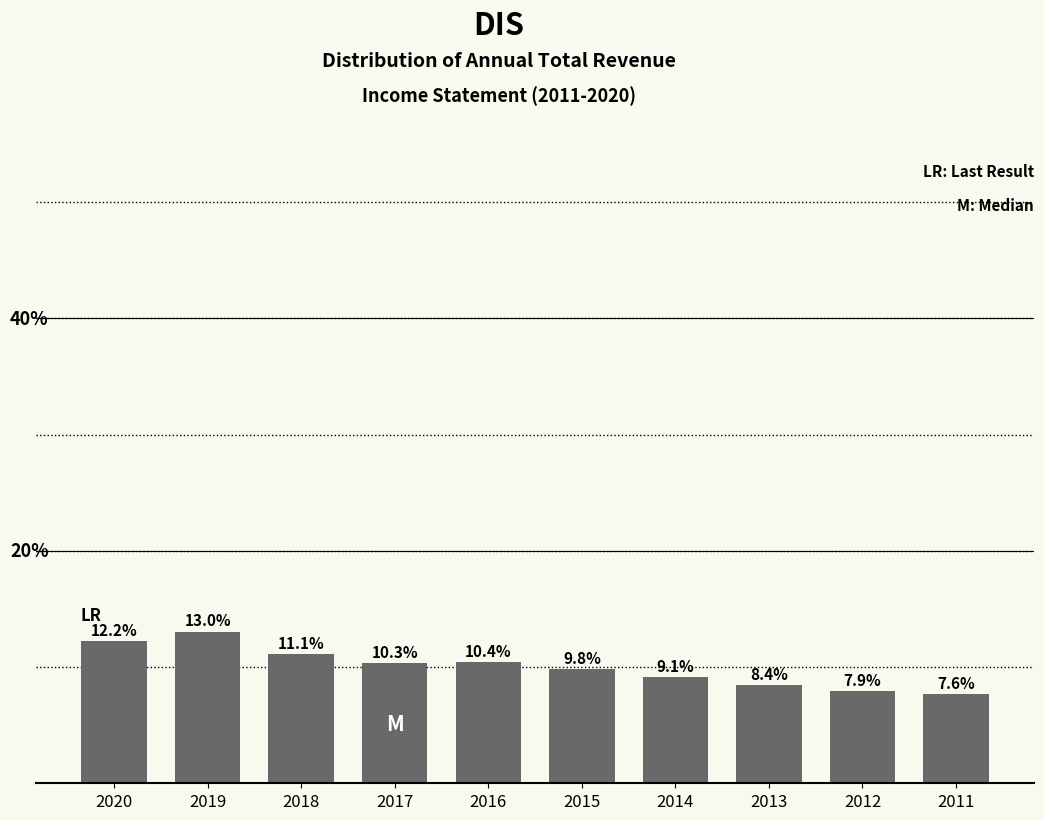

List the labels in order of value, largest first.

2019, 2020, 2018, 2016, 2017, 2015, 2014, 2013, 2012, 2011